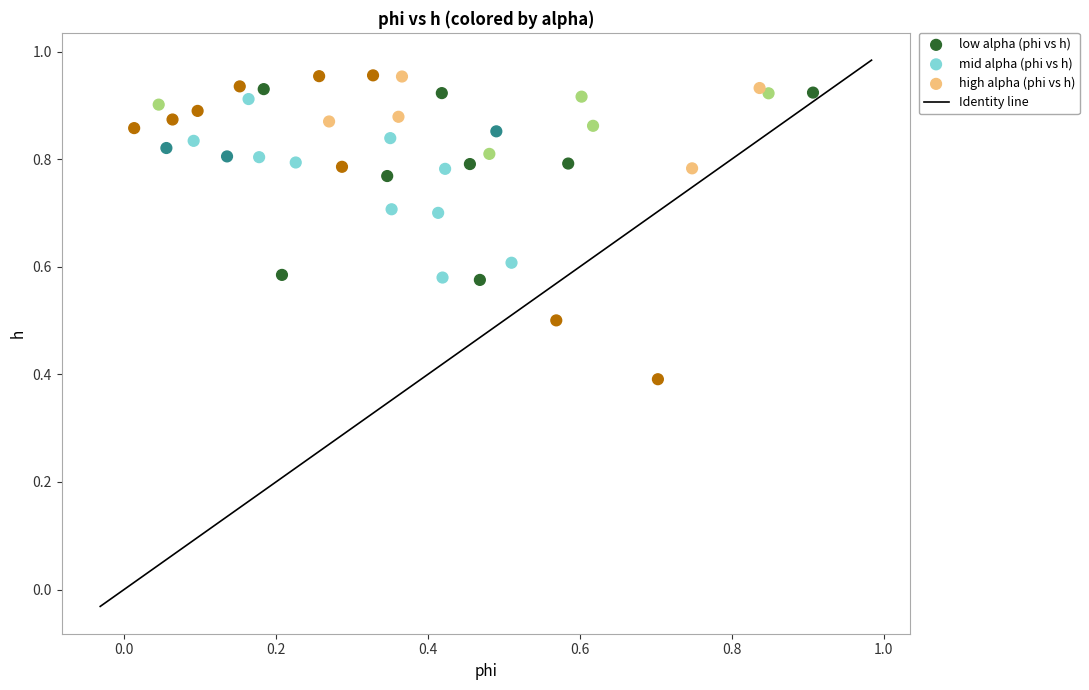

Which series has the widest spread of Y values?

high alpha (phi vs h)